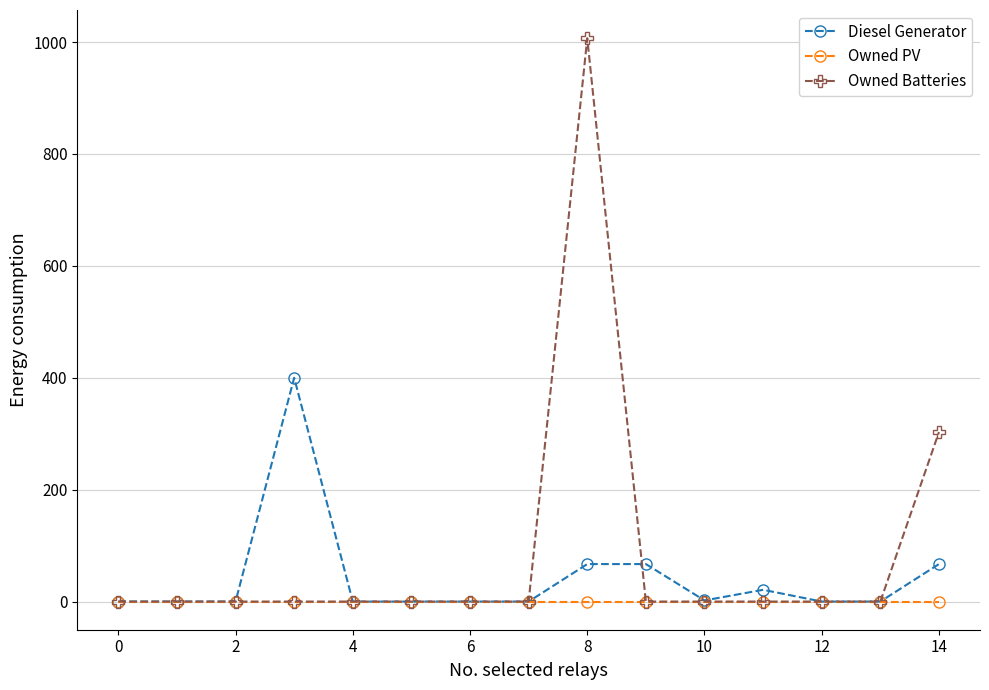

Which series has the largest range (max minus min)?

Owned Batteries